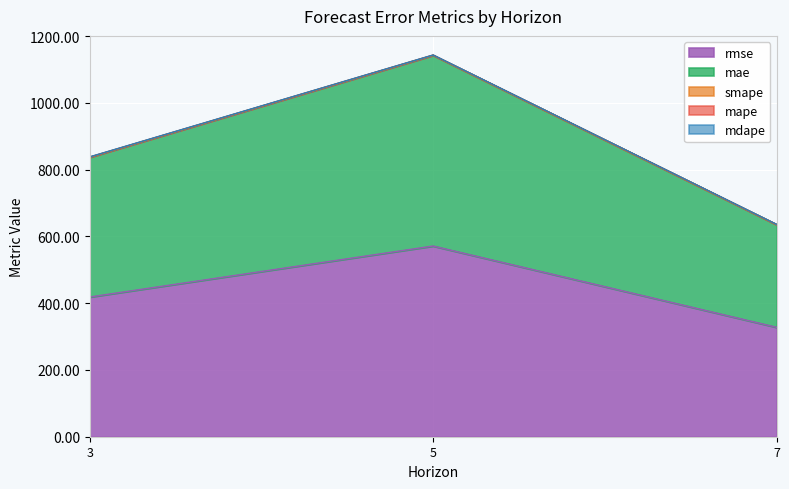

What is the lowest value of the rmse series?

327.8